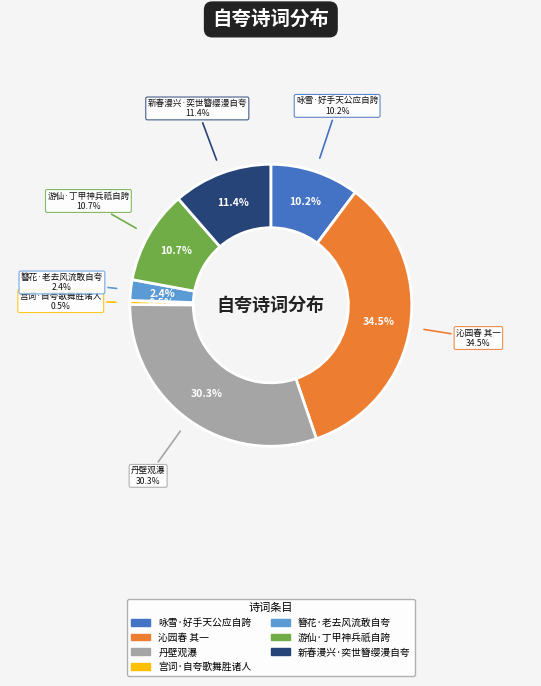

Which category has the smallest portion of the pie?

宫词·自夸歌舞胜诸人